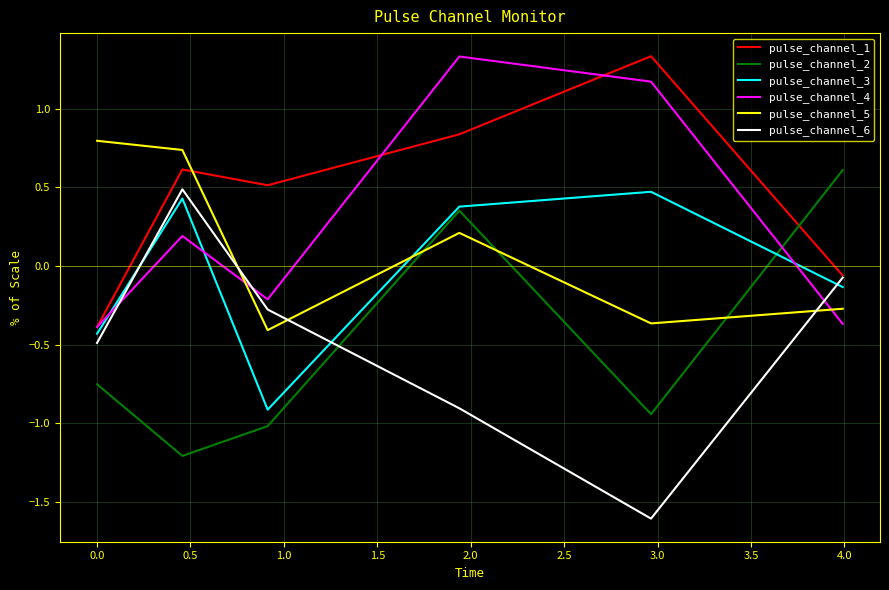

How many intersections are there between pulse_channel_1 and pulse_channel_2?

1